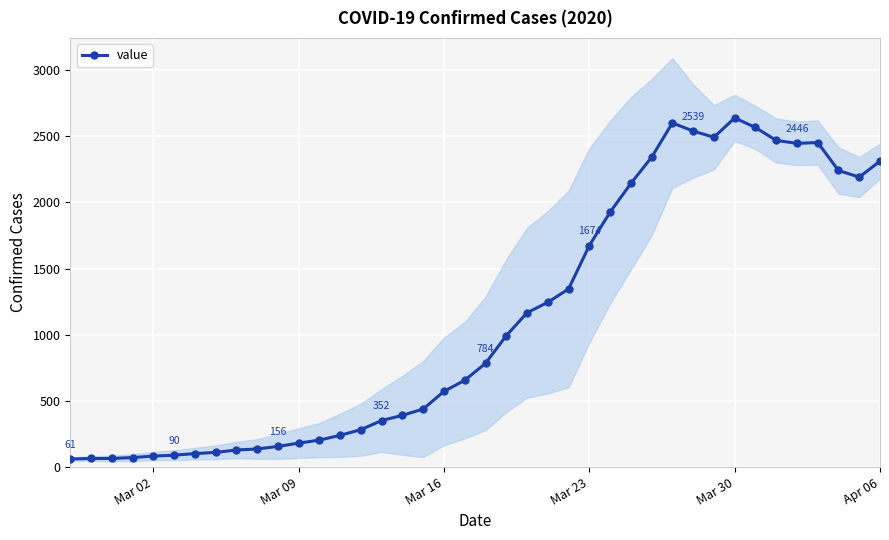

The value of value at Apr 06 is 2311. True or false?

True